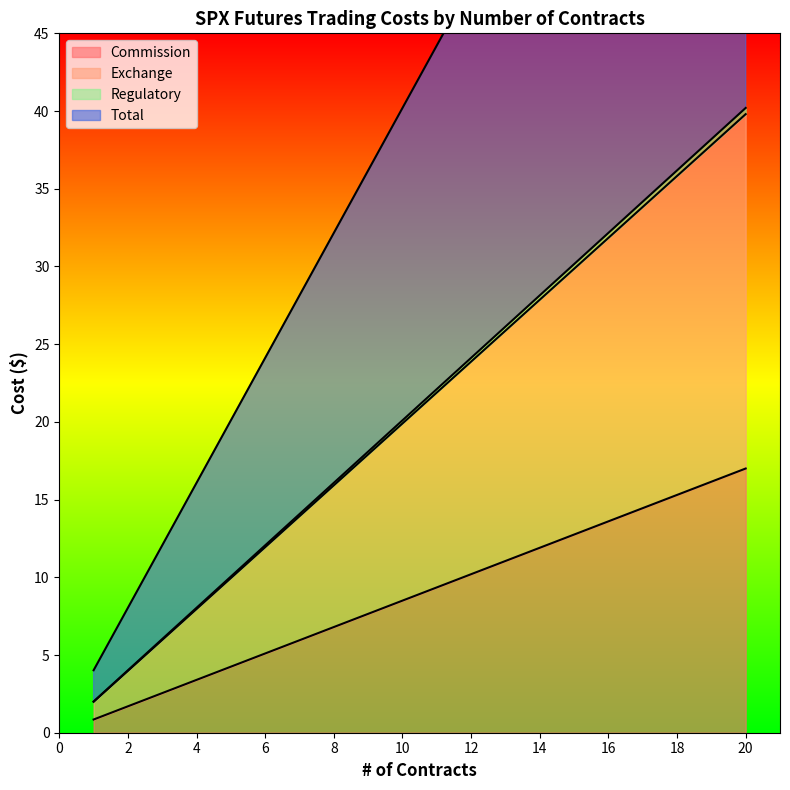

Is it true that Commission equals 7.2 at 6?

False